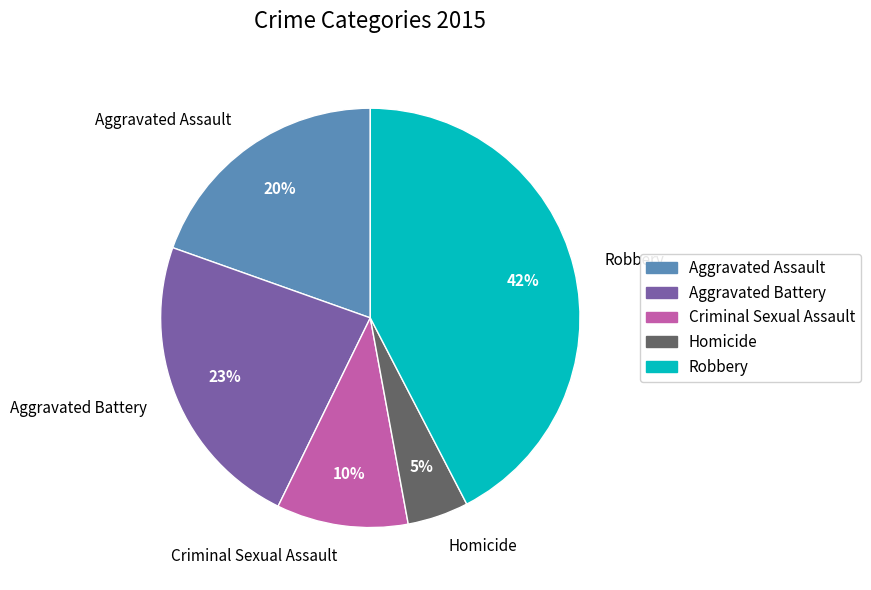

To the nearest percent, what portion does Robbery represent?

42%